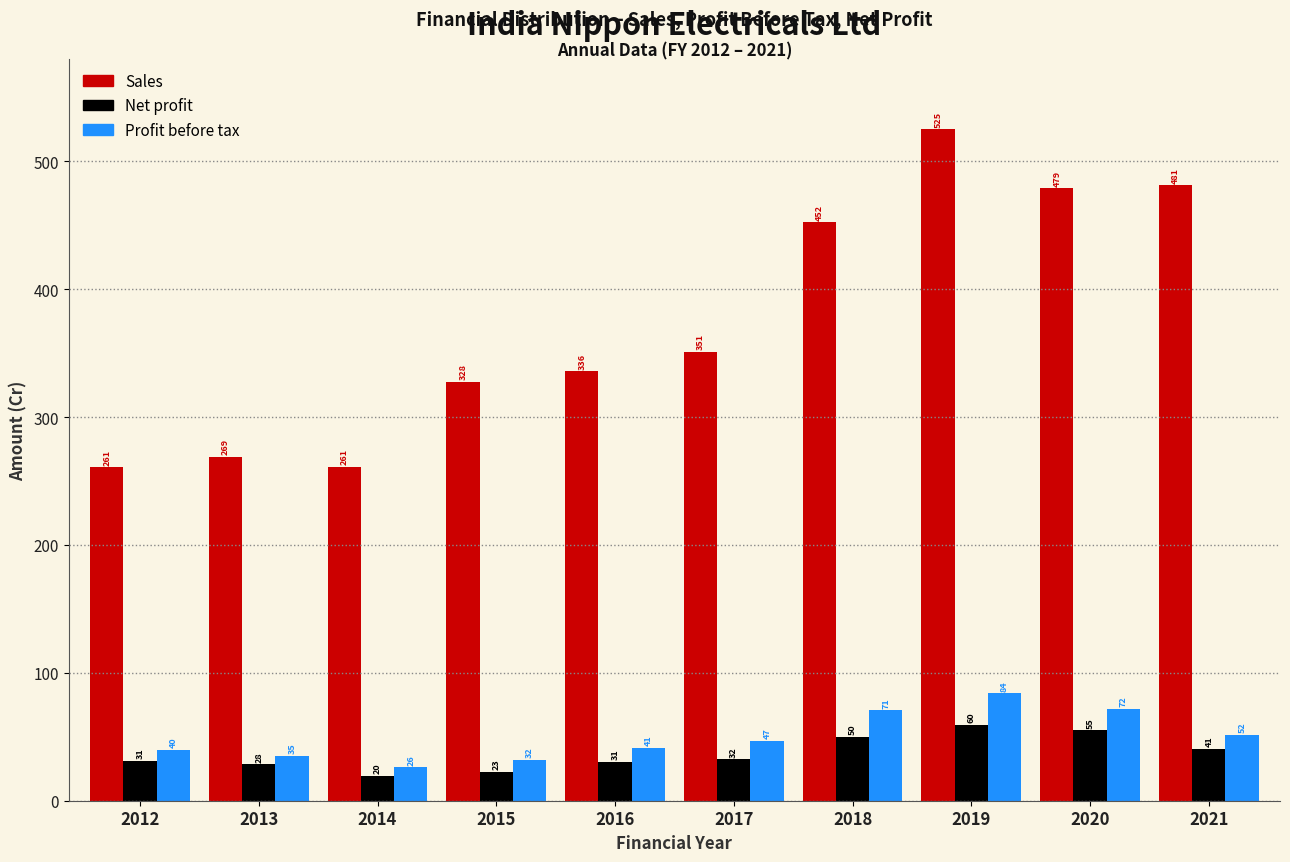

What is the sum of all Sales values?

3743.0